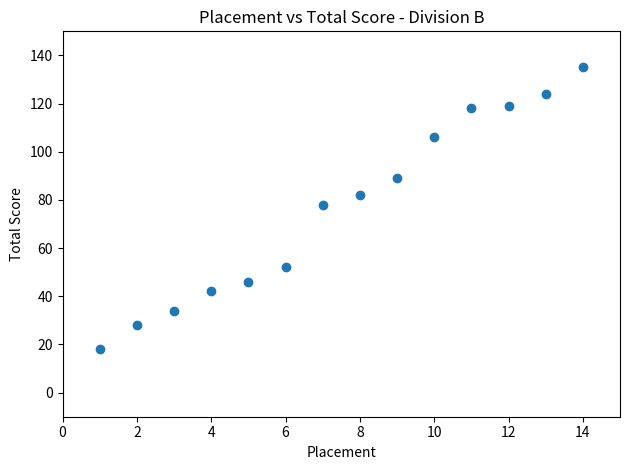

What Y value in the scatter plot is closest to 76?

78